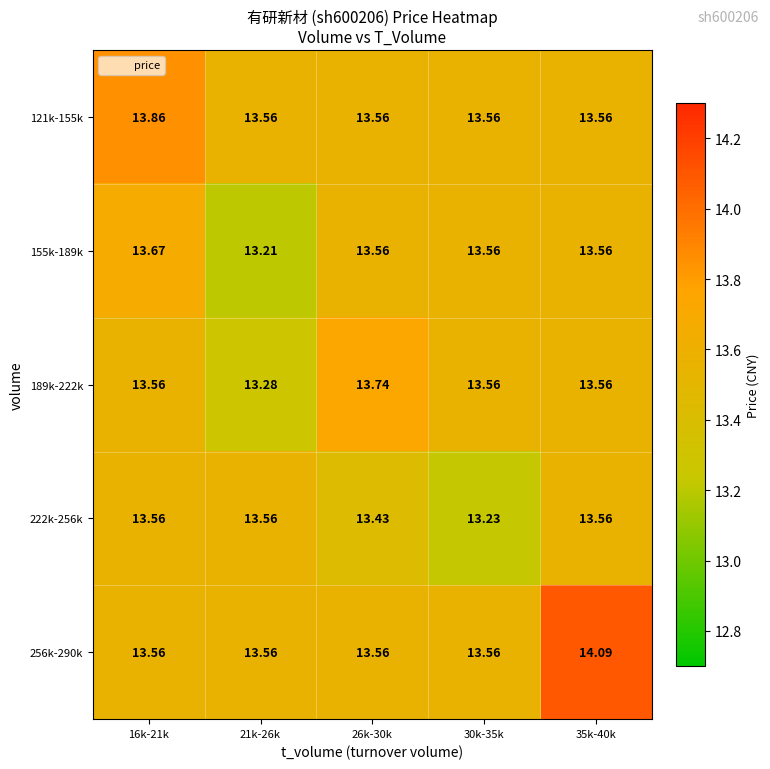

Is the value of 189k-222k at 26k-30k greater than the value of 222k-256k at 35k-40k?

Yes